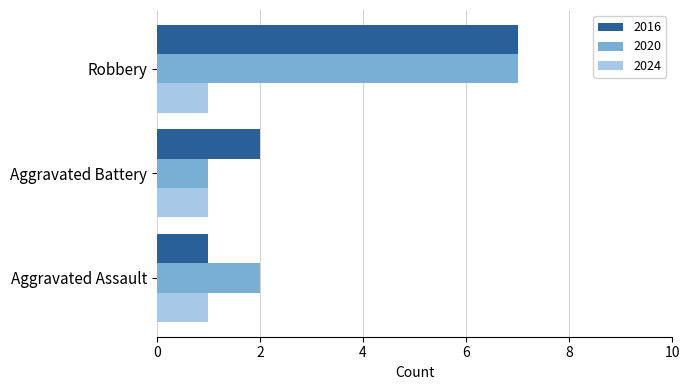

Which series changed the most between Aggravated Battery and Robbery?

2020